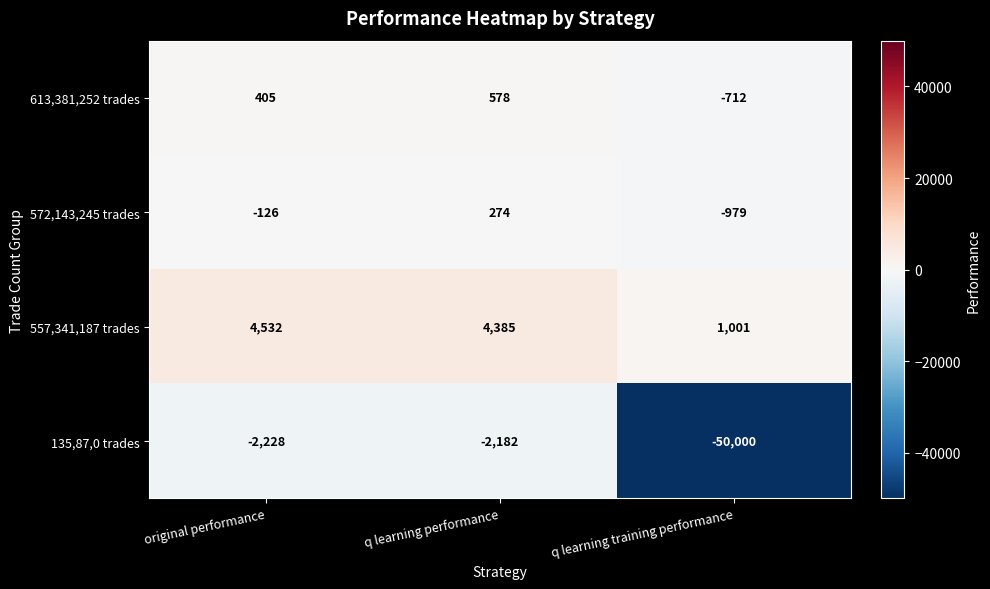

Reading left to right, list all the values displayed in this chart.

613,381,252 trades: 405	578	-712
572,143,245 trades: -126	274	-979
557,341,187 trades: 4532	4385	1001
135,87,0 trades: -2228	-2182	-50000